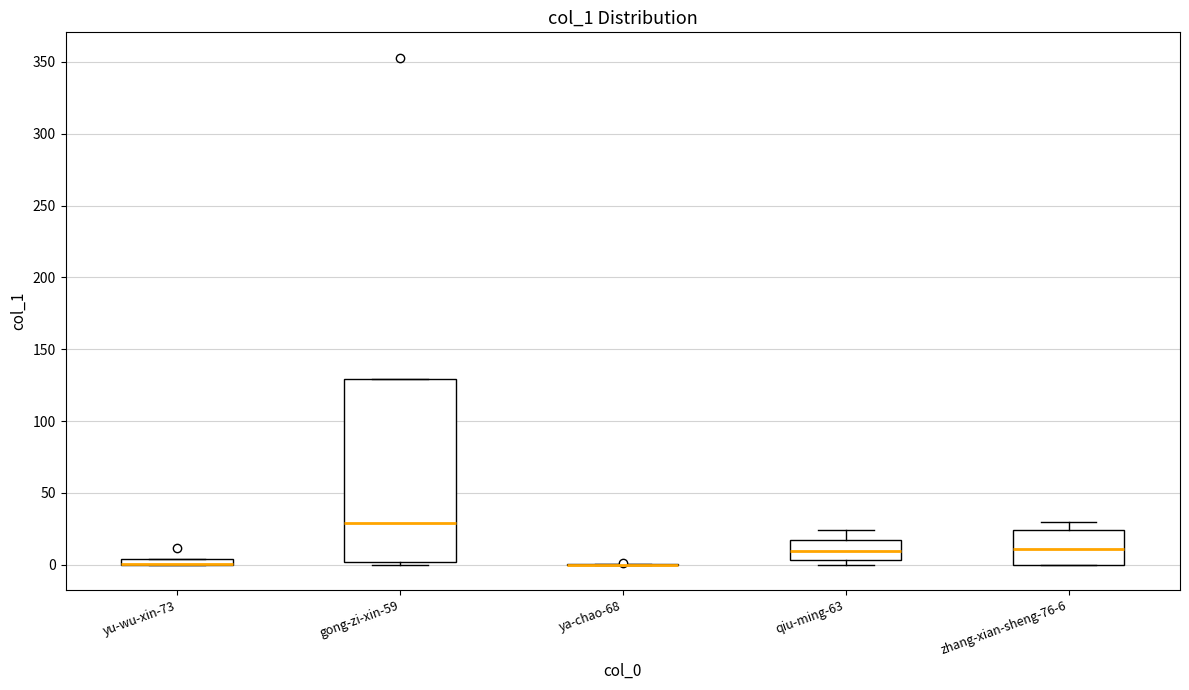

Where does the median line of the box for gong-zi-xin-59 sit on the y-axis? The values are not printed on the chart, so give them approximately, as read against the axis.

30